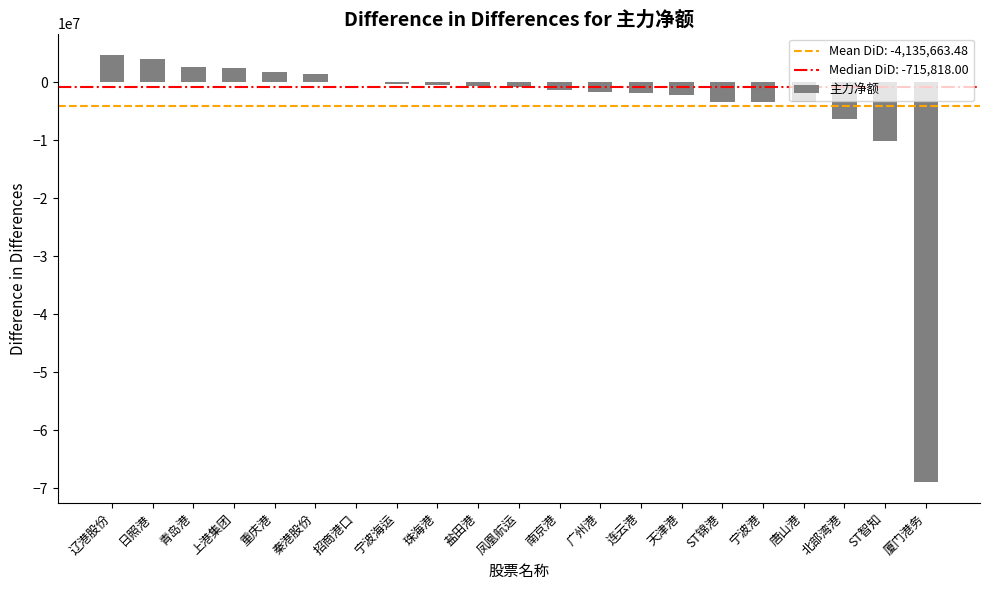

Count the number of values greater than -715818.

10